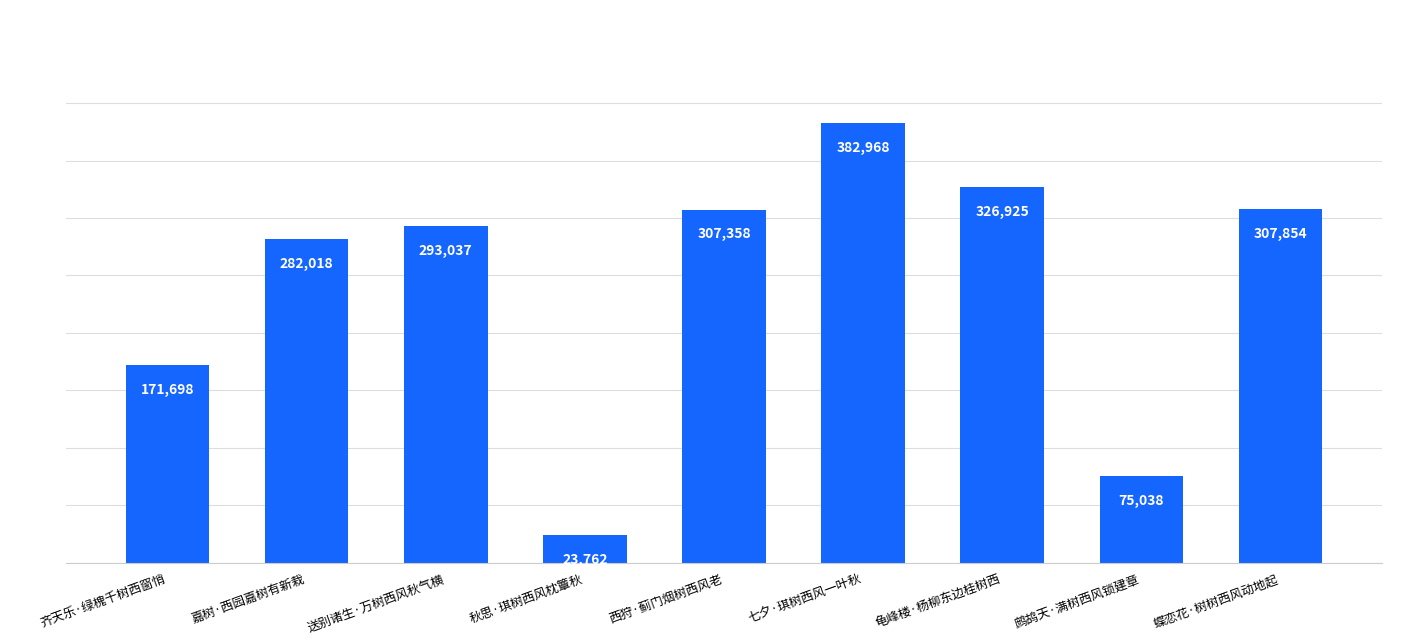

What is the value of the 5th bar from the left?

307358